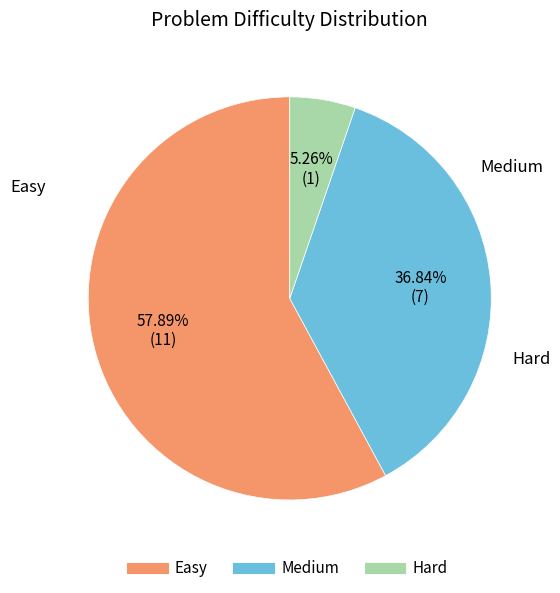

Is it true that Easy is 64% of the pie?

False